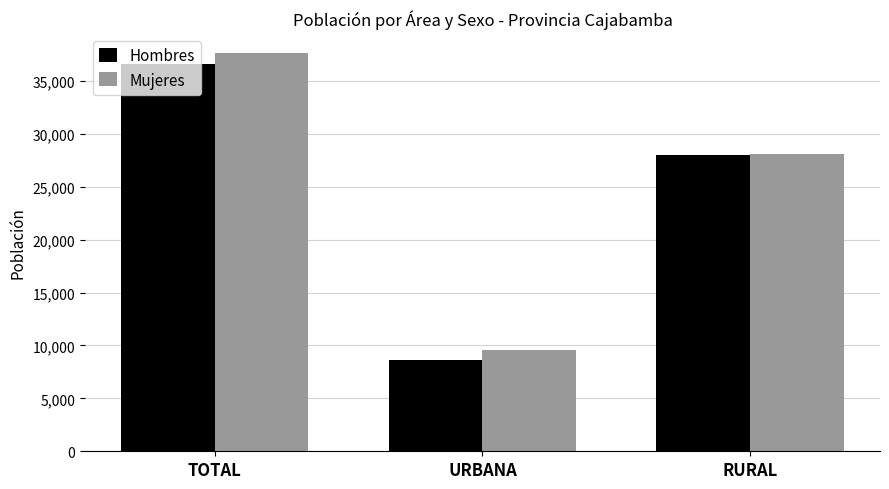

What is the spread (max minus min) of values at RURAL?

63